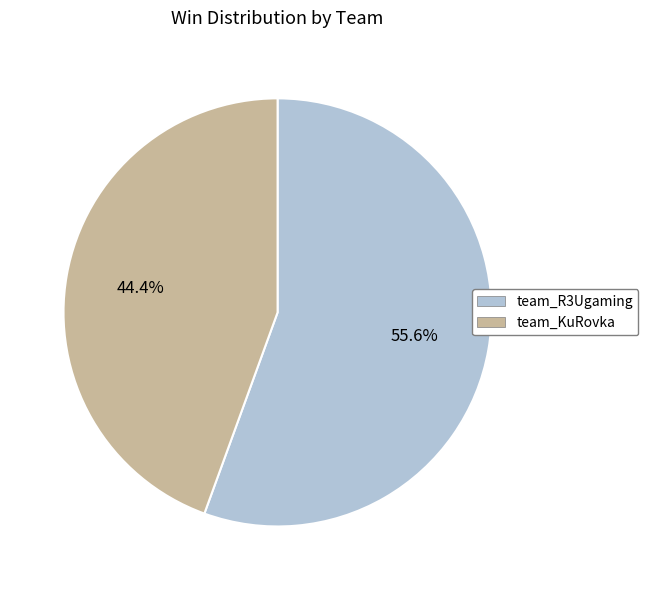

Count the number of slices in the pie.

2